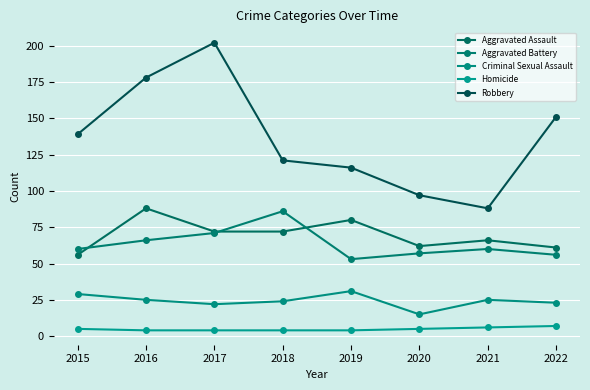

Reading left to right, extract all data points from this chart.

Aggravated Assault: 56	88	72	72	80	62	66	61
Aggravated Battery: 60	66	71	86	53	57	60	56
Criminal Sexual Assault: 29	25	22	24	31	15	25	23
Homicide: 5	4	4	4	4	5	6	7
Robbery: 139	178	202	121	116	97	88	151